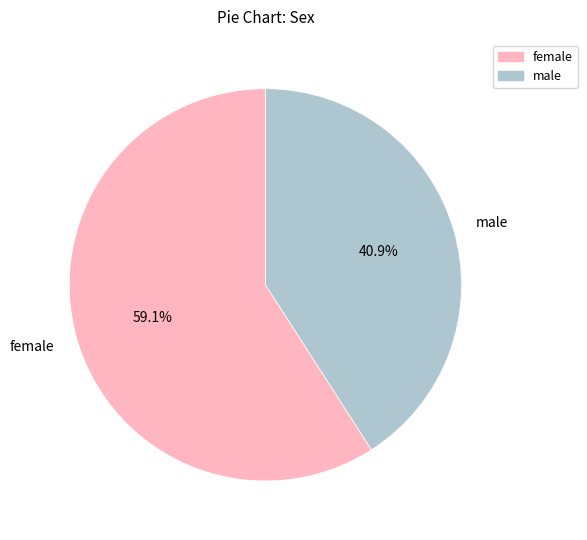

Is there a majority slice in this chart?

Yes